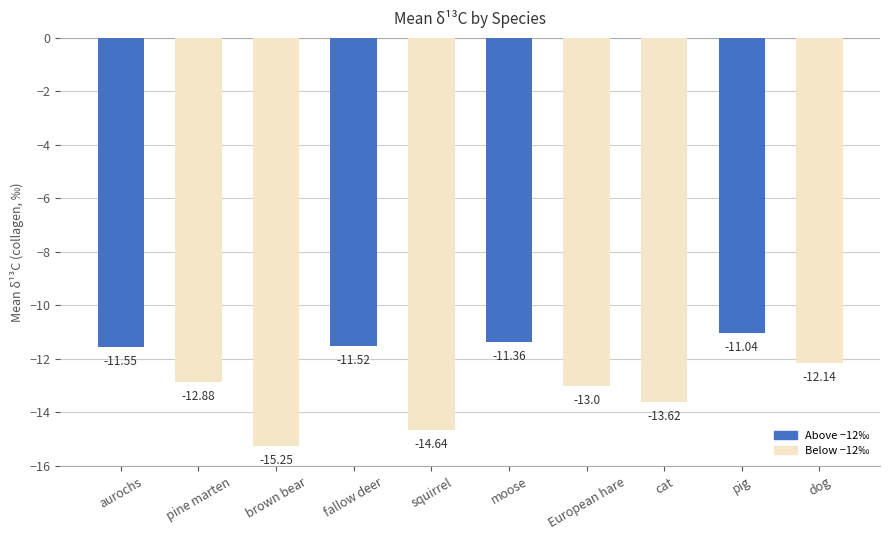

What is the maximum value shown in the chart?

-11.0